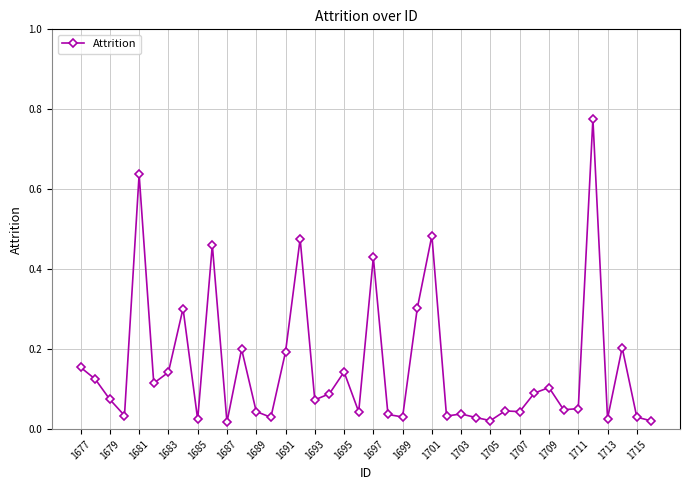

What is the sum of all values?

6.2